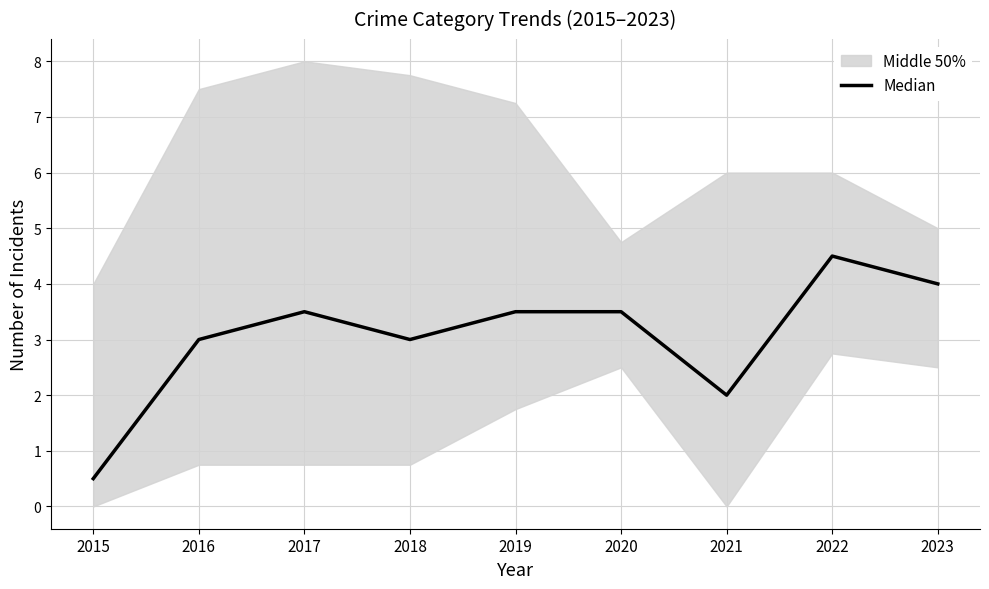

What is the smallest value displayed?

0.5